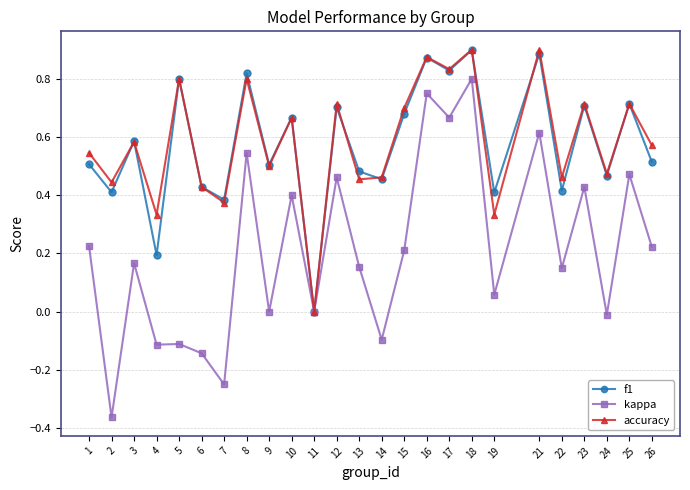

True or false: f1 has a value of 0.5 at 13.

True